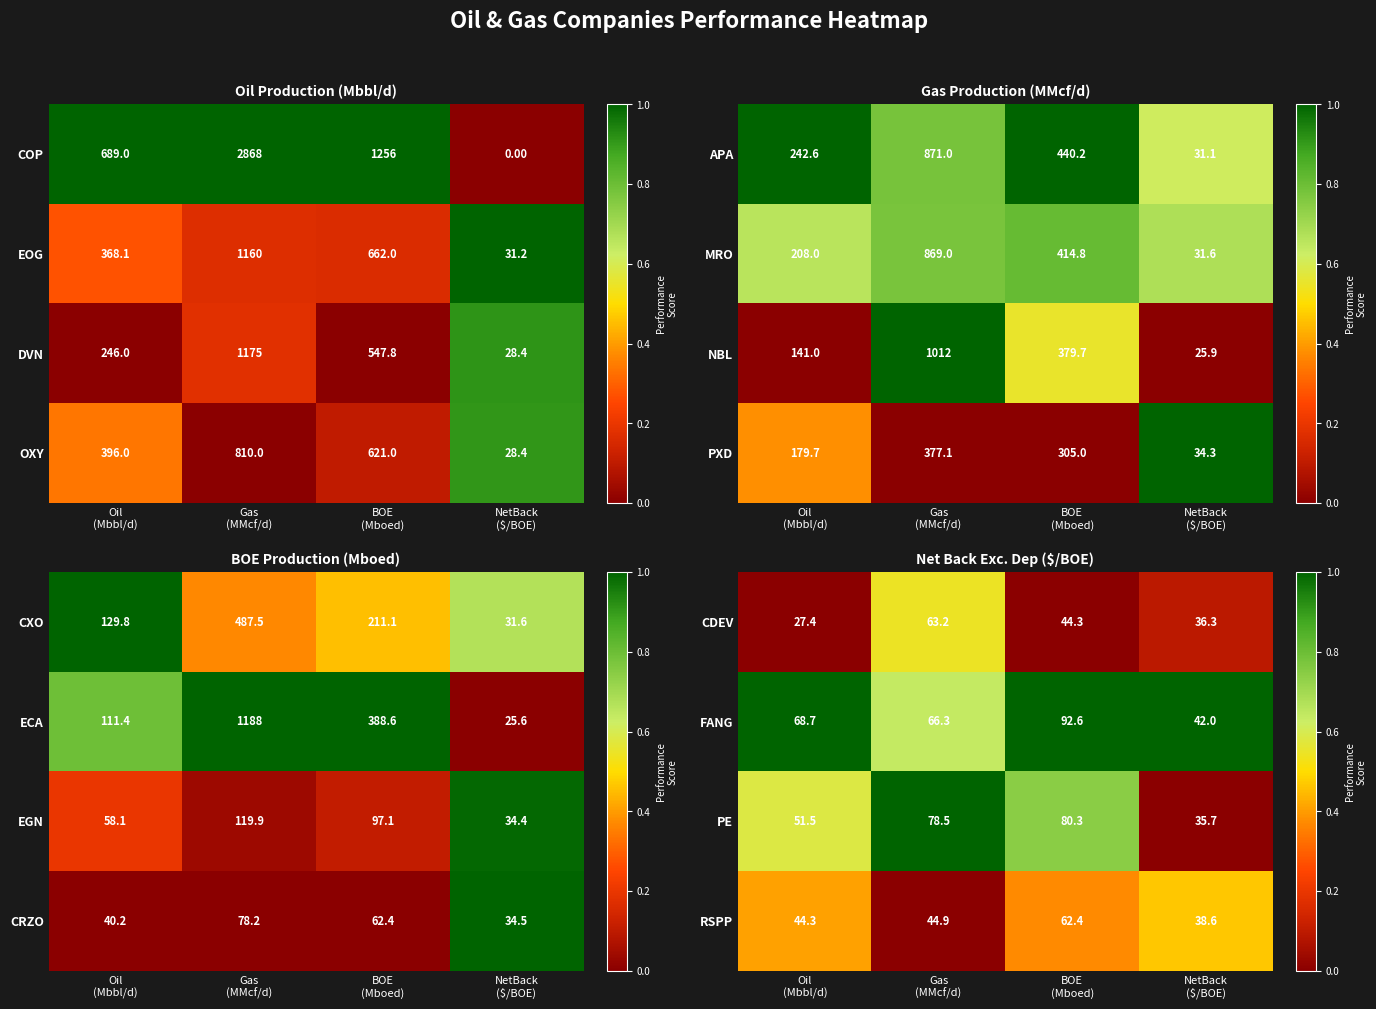

What is the difference between the second highest and minimum values in the FANG series?

26.7